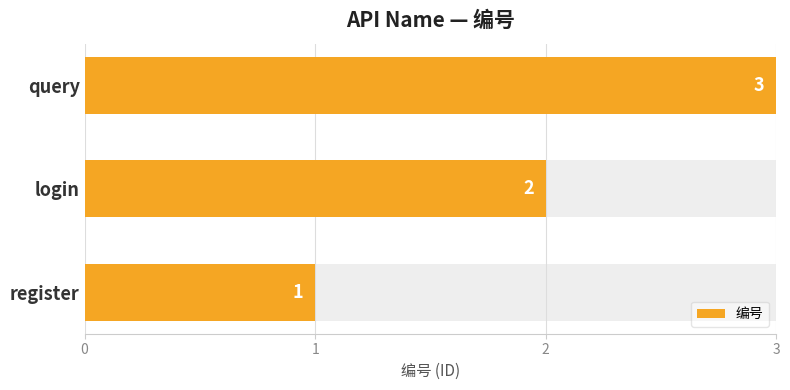

What is the difference between the maximum and minimum values?

2